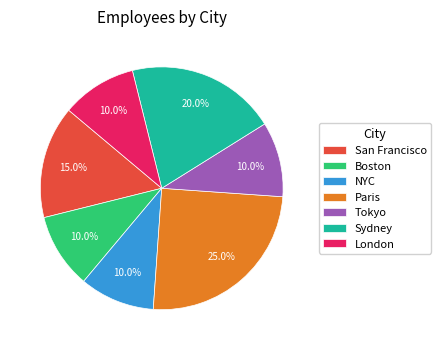

Count the number of slices in the pie.

7